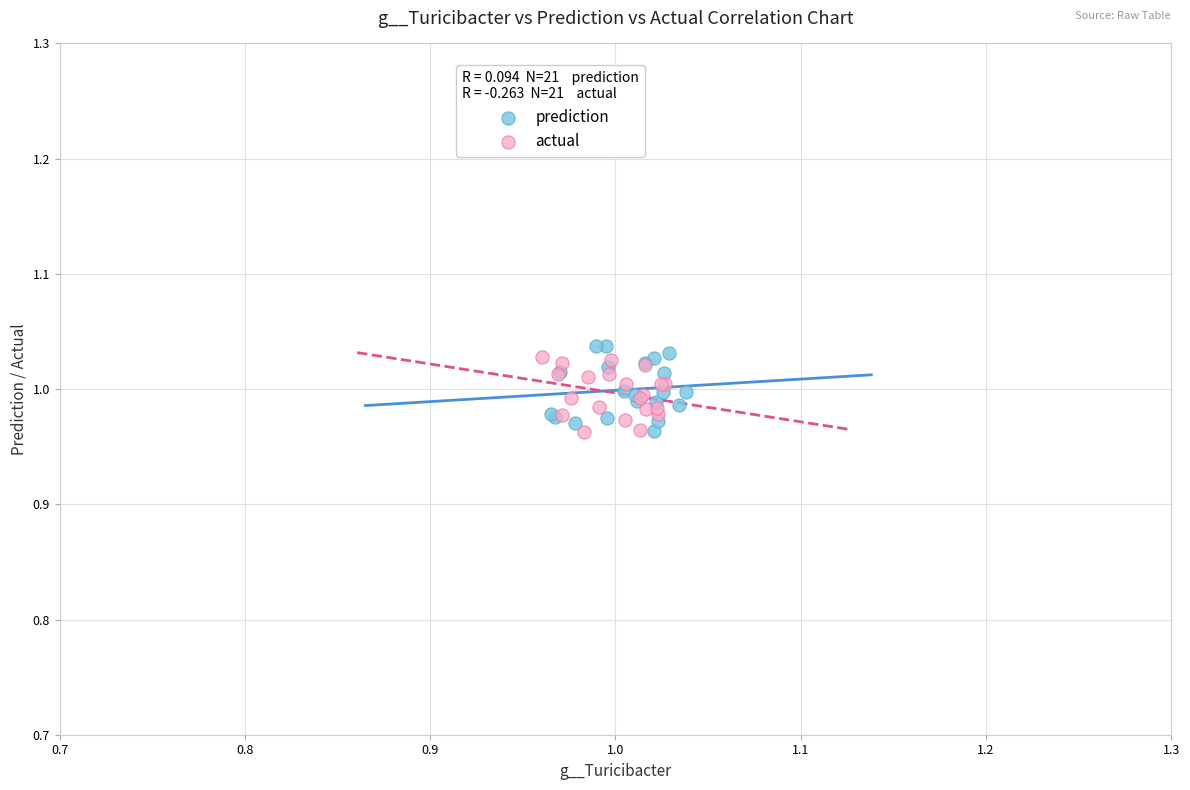

What are all the series names shown in the legend?

prediction, actual